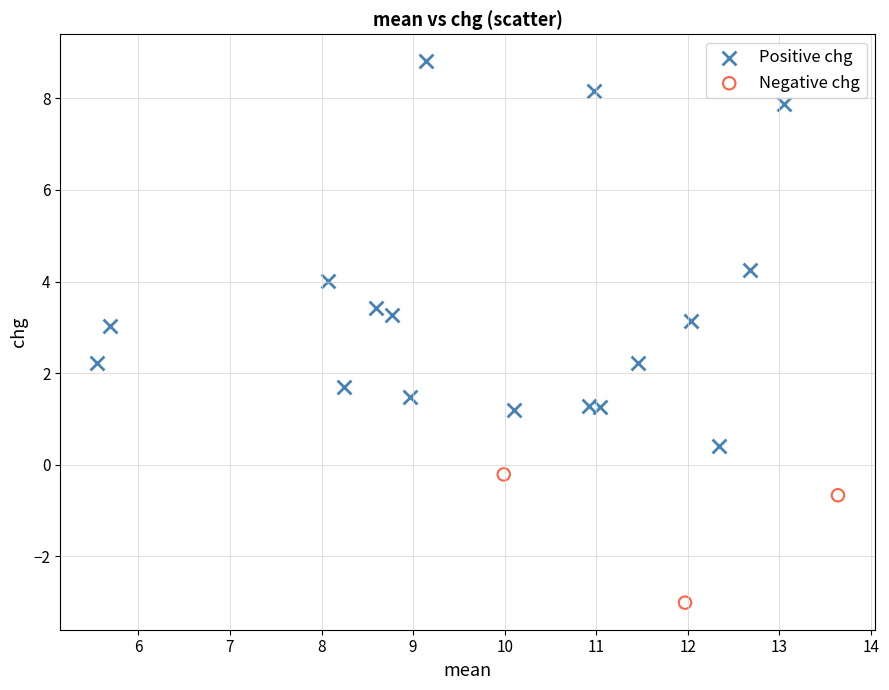

Which series has the largest Y range (max minus min)?

Positive chg